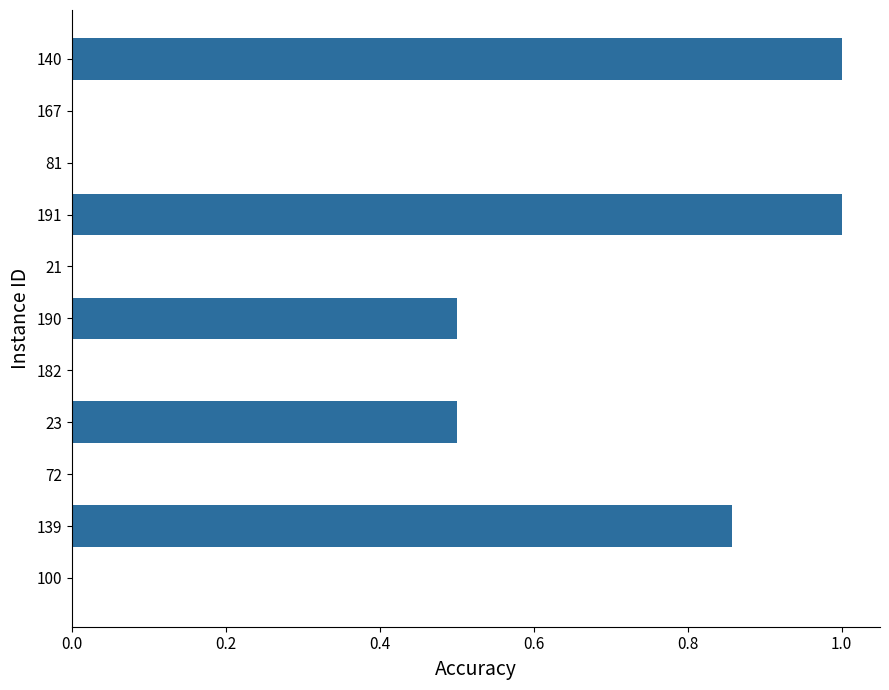

Is it true that the value at 100 is 0.5?

False